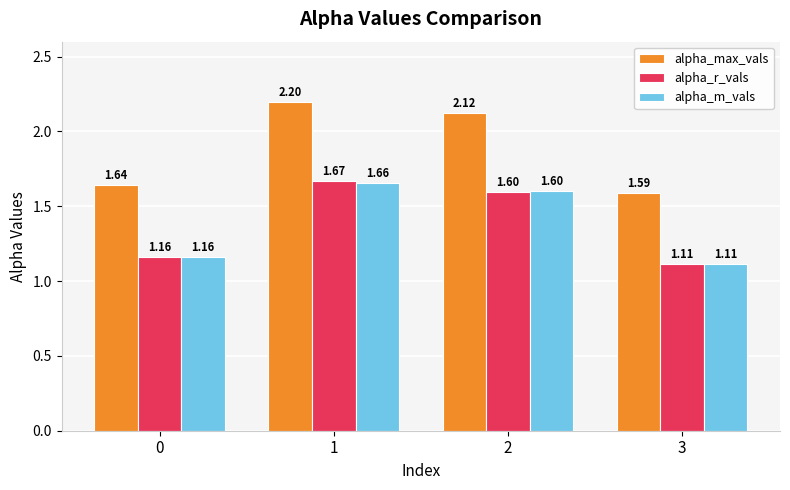

At 1, list the series in order from smallest to largest.

alpha_m_vals, alpha_r_vals, alpha_max_vals